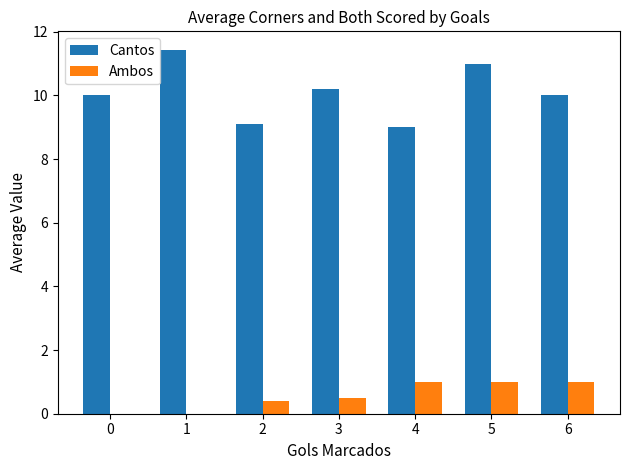

How many categories are shown in the chart?

7